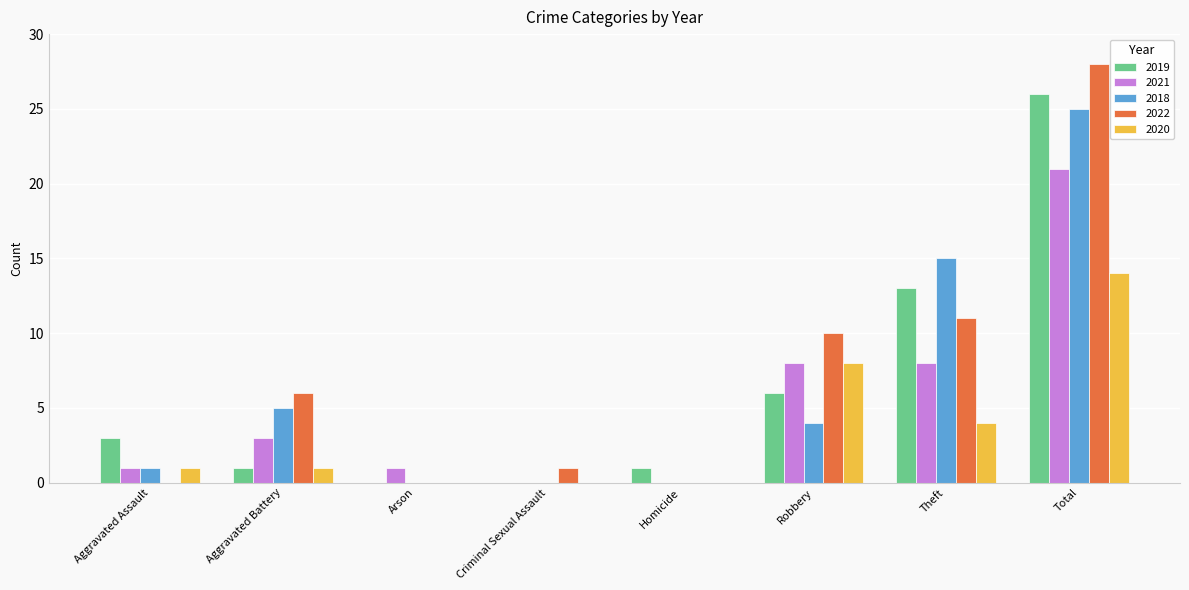

Is the value of 2018 at Aggravated Assault greater than the value of 2022 at Total?

No